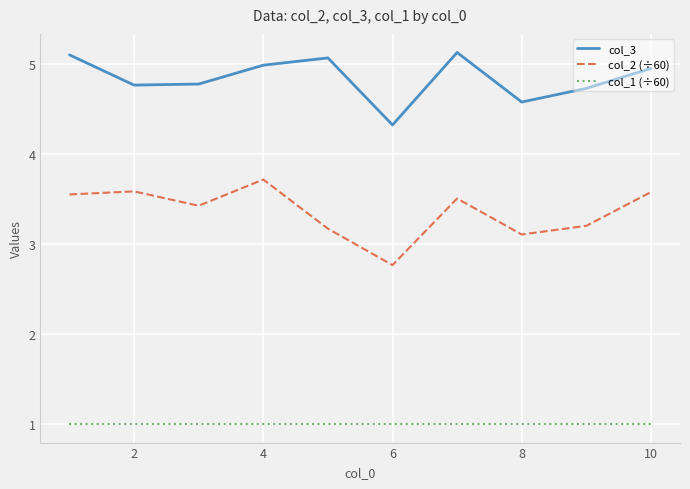

What is the greatest value displayed?

5.1